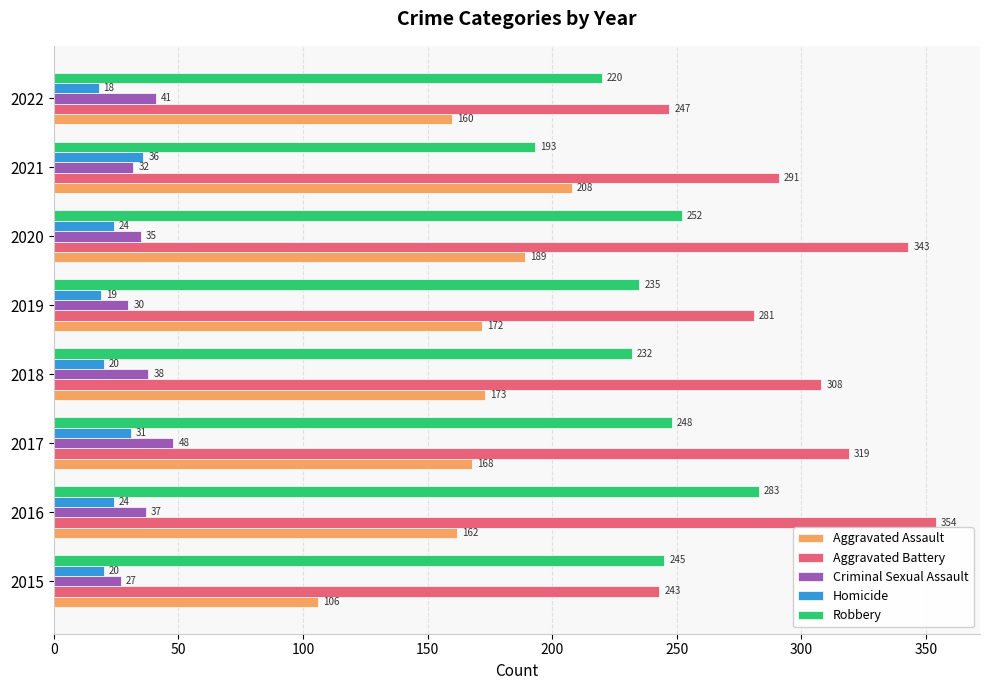

At how many categories does at least one series exceed 55?

8